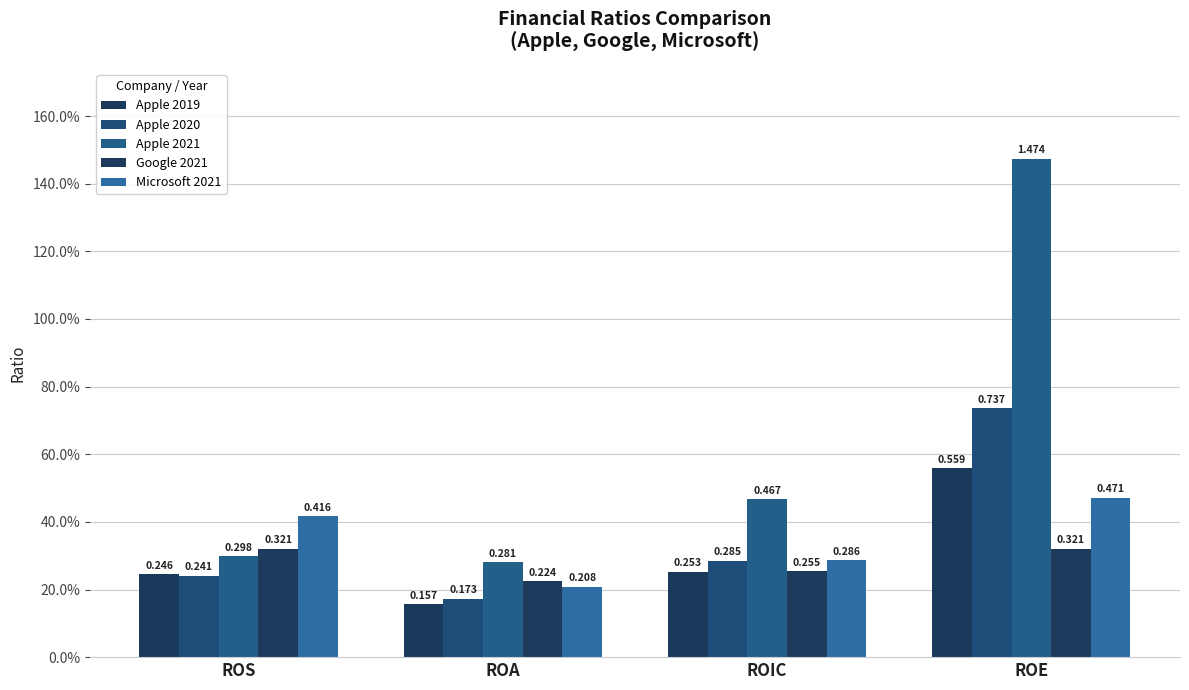

At which category does the chart reach its minimum across all series?

ROA